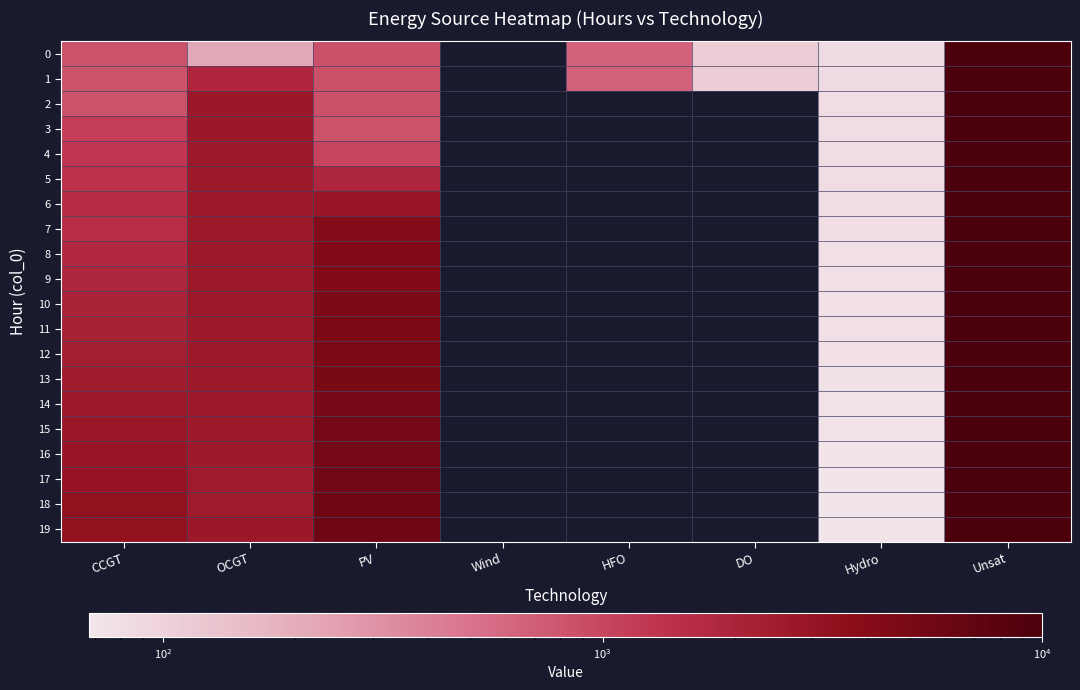

Which label corresponds to the largest value in the chart?

Unsat